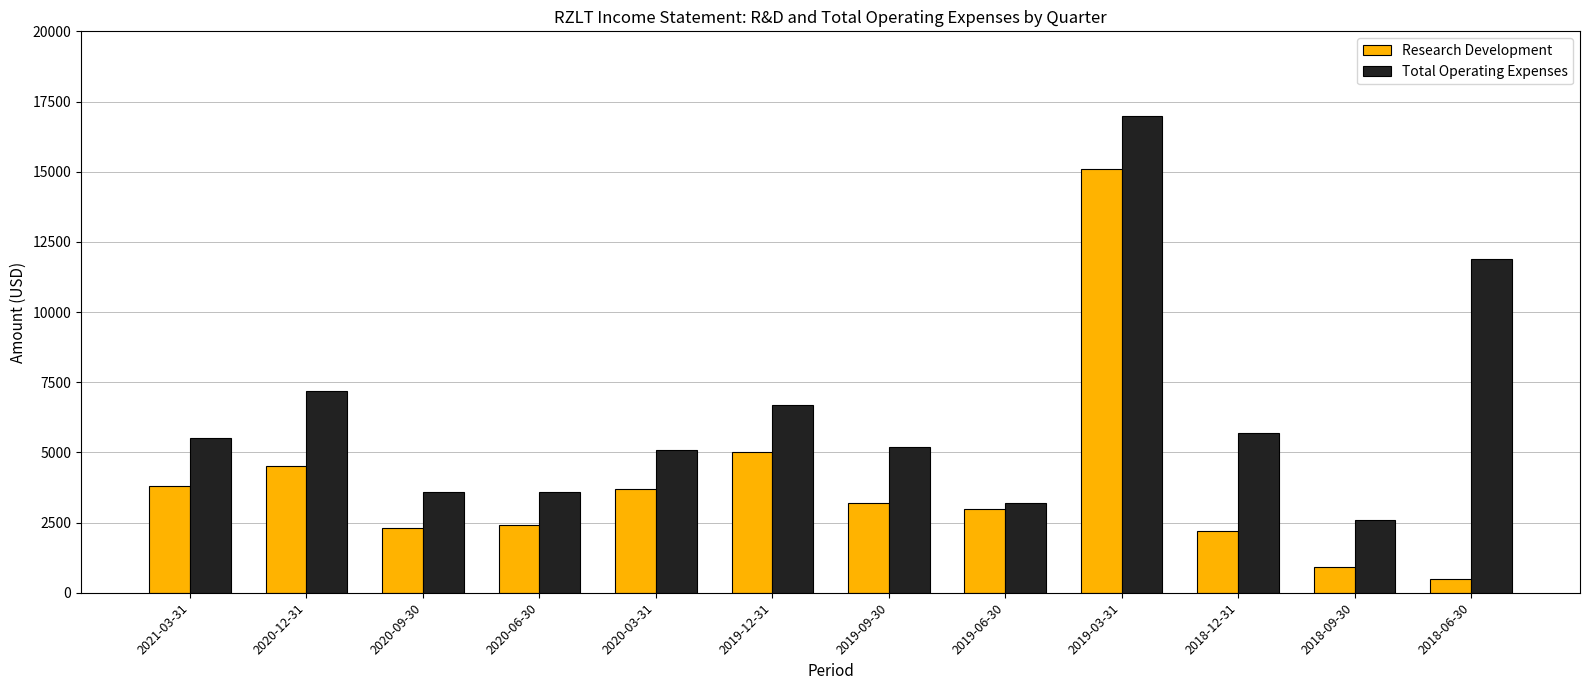

Reading right to left, list all the values displayed in this chart.

Research Development: 500	900	2200	15100	3000	3200	5000	3700	2400	2300	4500	3800
Total Operating Expenses: 11900	2600	5700	17000	3200	5200	6700	5100	3600	3600	7200	5500